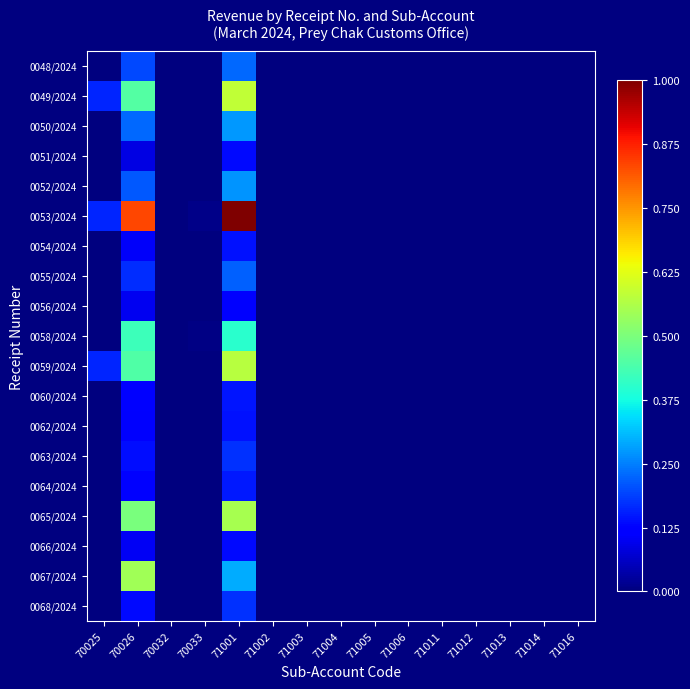

At 70032, list the series in order from largest to smallest.

0048/2024, 0049/2024, 0050/2024, 0051/2024, 0052/2024, 0053/2024, 0054/2024, 0055/2024, 0056/2024, 0058/2024, 0059/2024, 0060/2024, 0062/2024, 0063/2024, 0064/2024, 0065/2024, 0066/2024, 0067/2024, 0068/2024